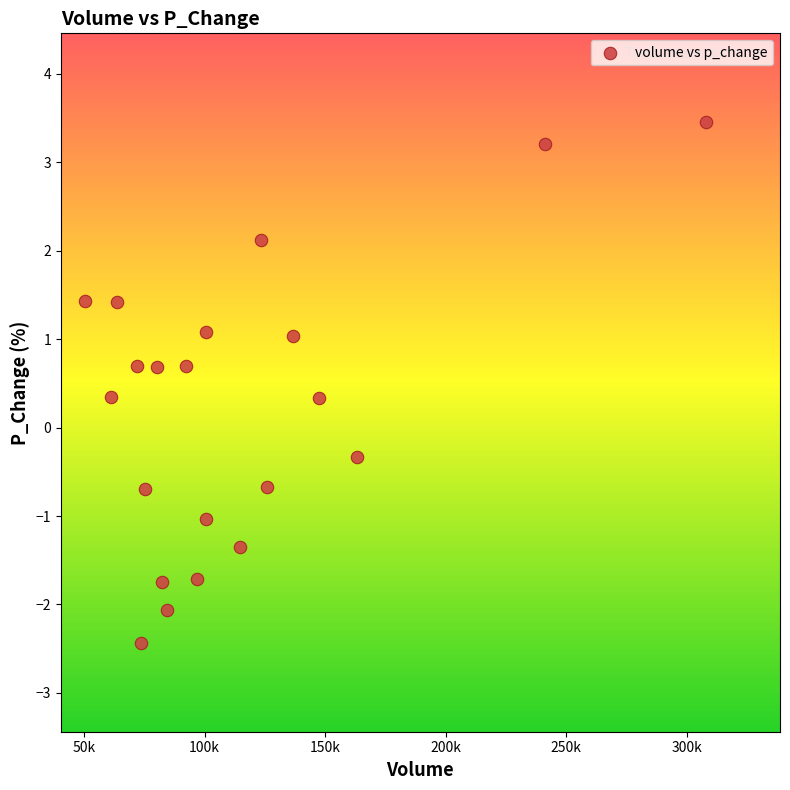

What is the range of Y values (max minus min)?

5.9